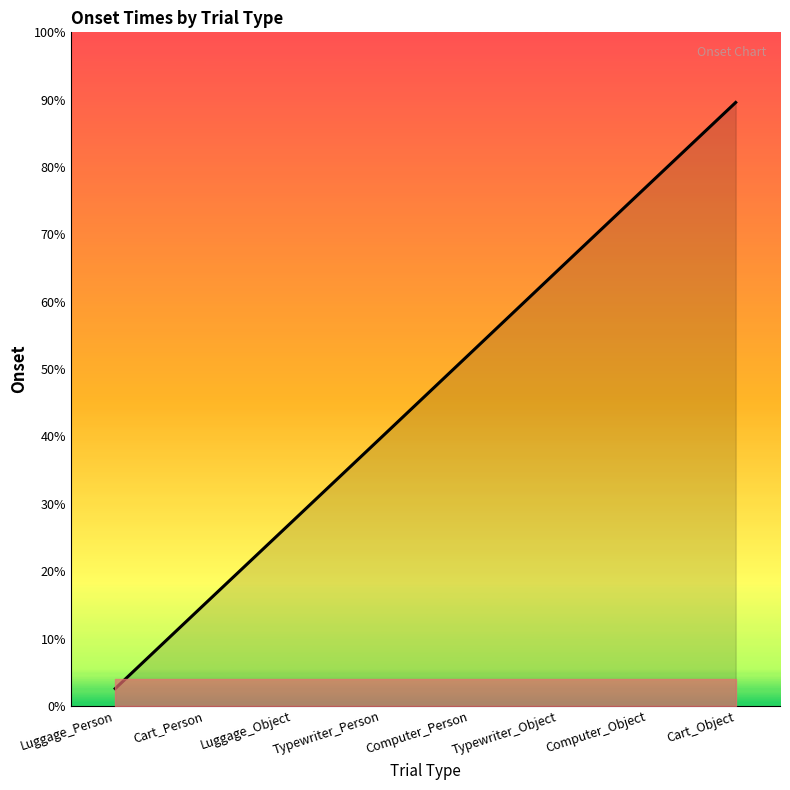

What position from the left is Luggage_Object?

3